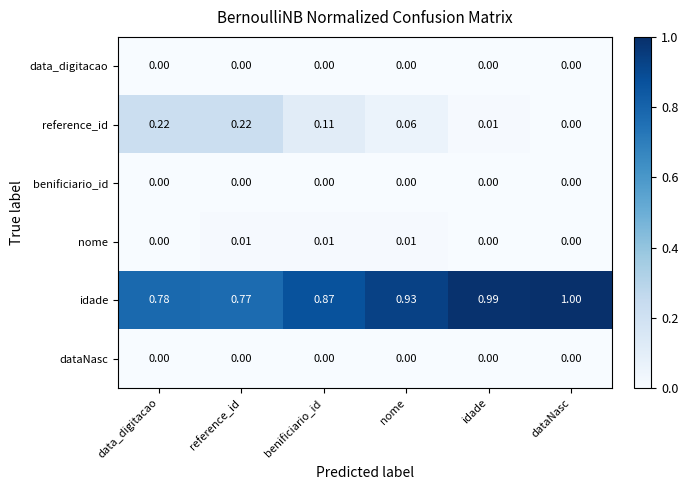

Which series has the widest spread of values?

idade